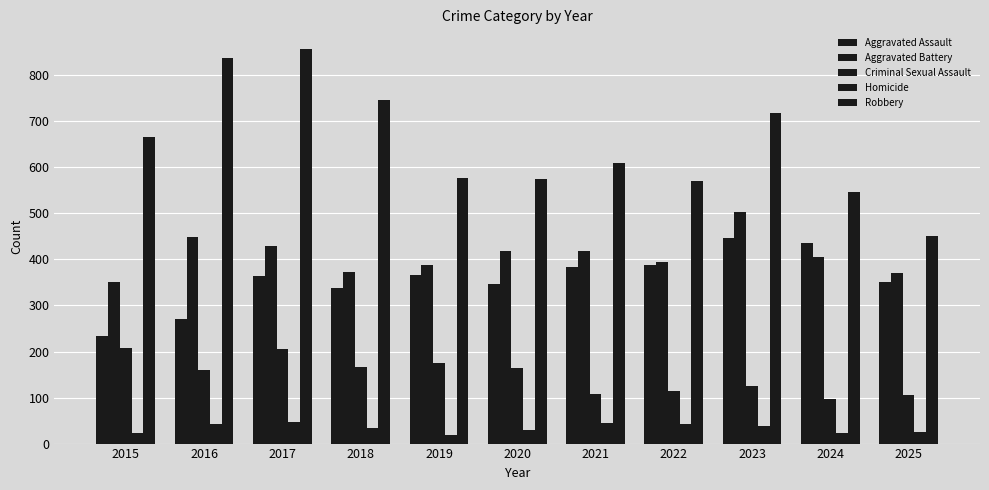

What is the value of the Aggravated Assault bar at the 7th from the left?

383